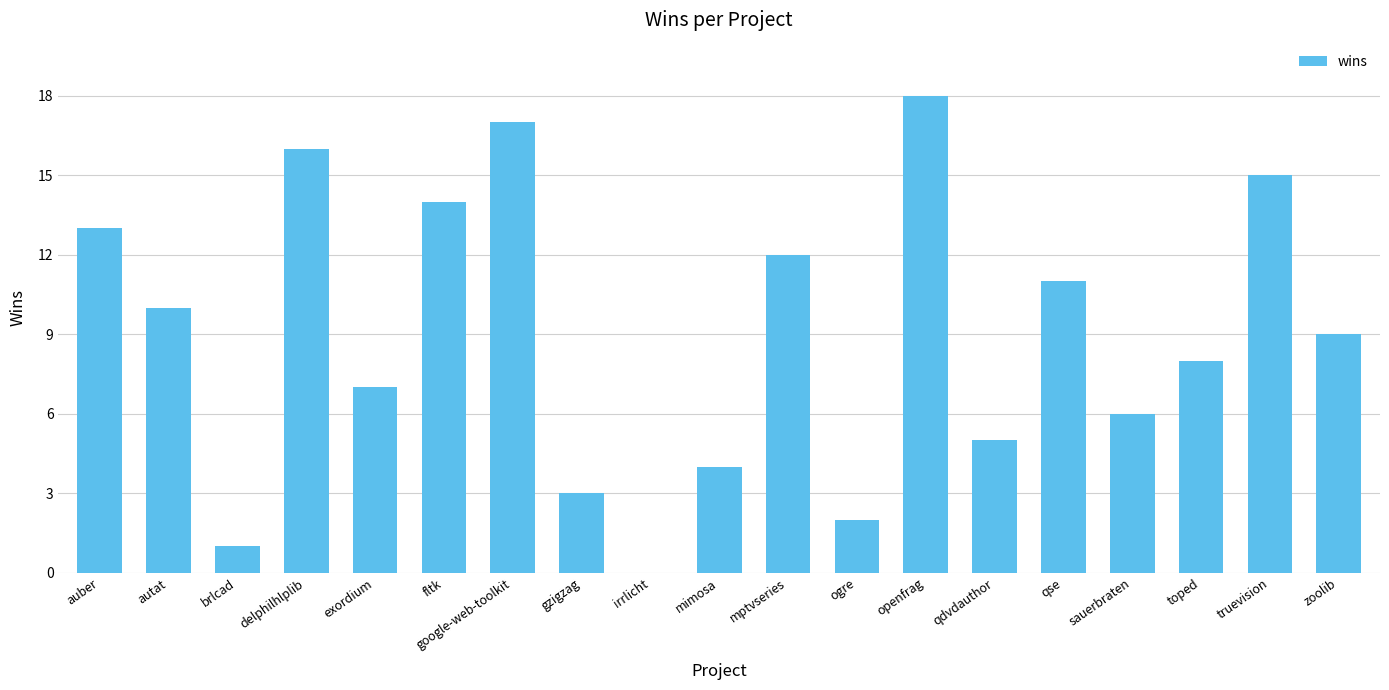

Count the number of categories in the chart.

19